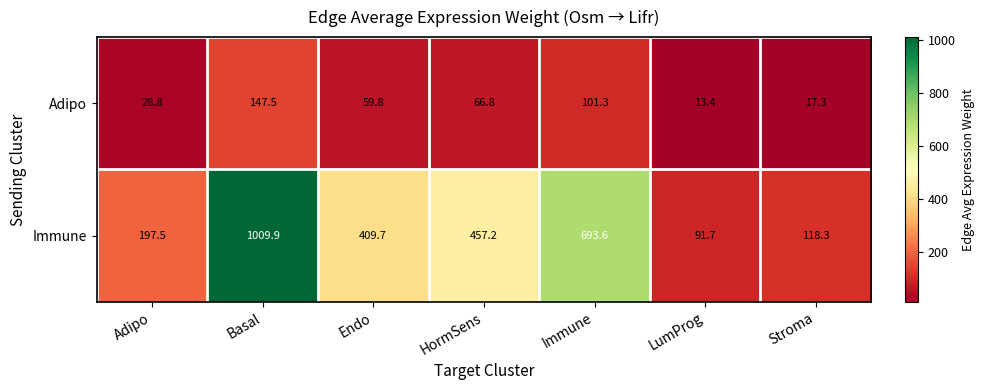

How many data points in Adipo are above 59?

4